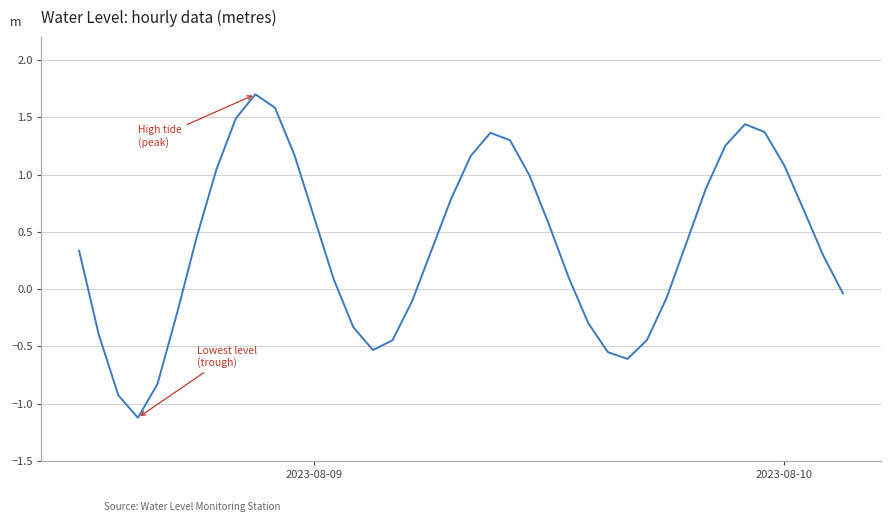

What is the greatest value displayed?

1.7